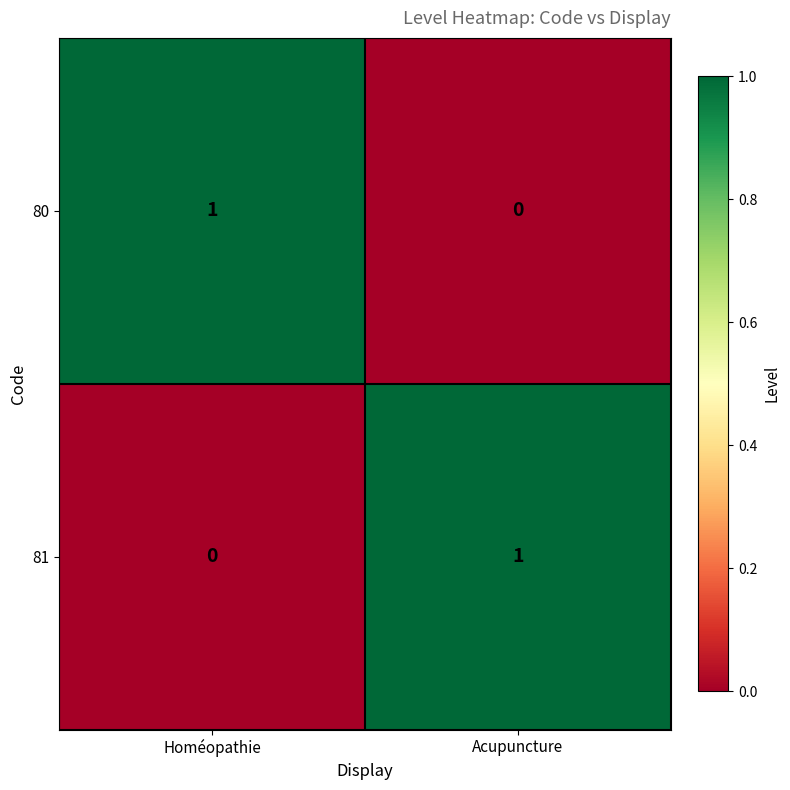

Which category has the lowest value in the 81 series?

Homéopathie